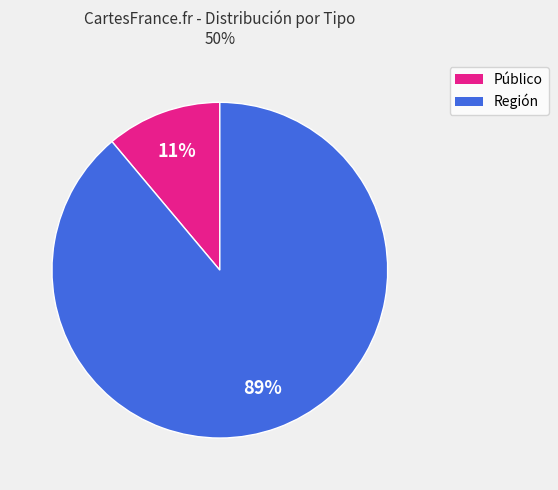

Which slice is the smallest?

Público